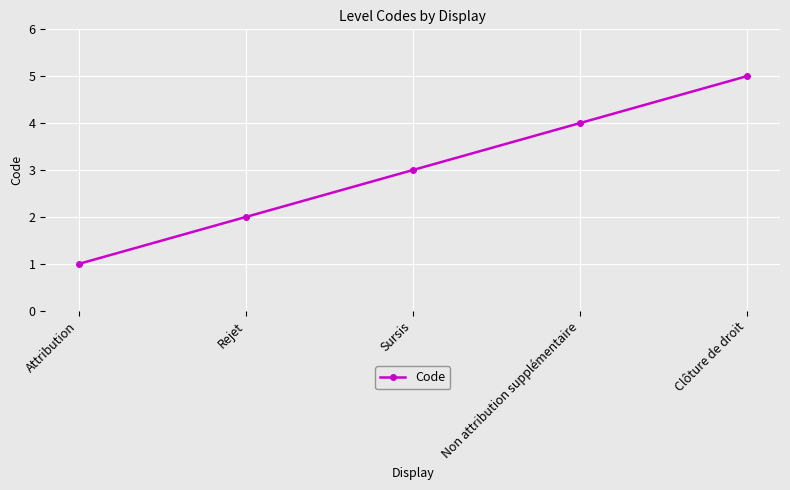

Which label corresponds to the smallest value in the chart?

Attribution